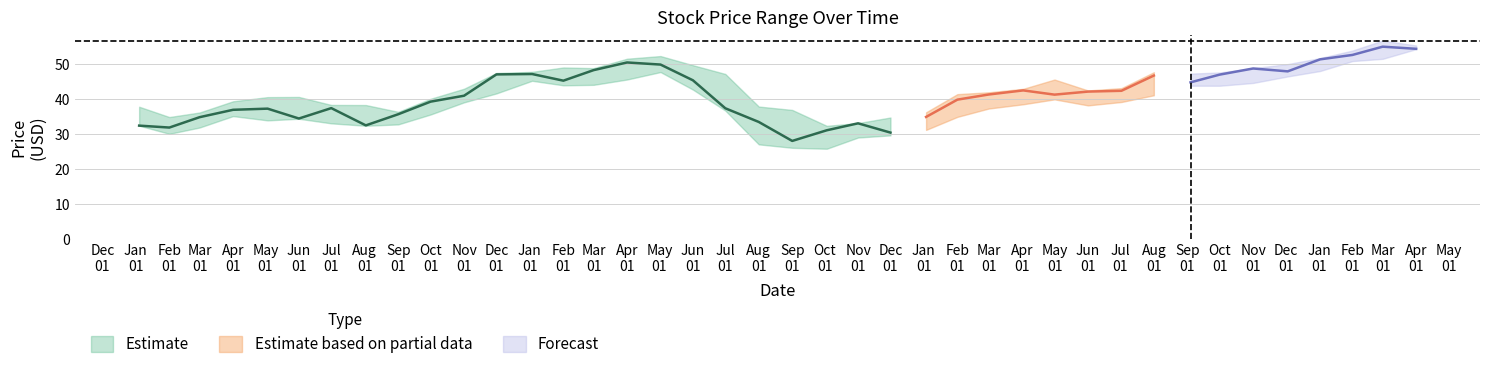

True or false: Close has more than 0 points higher than both neighbors.

True